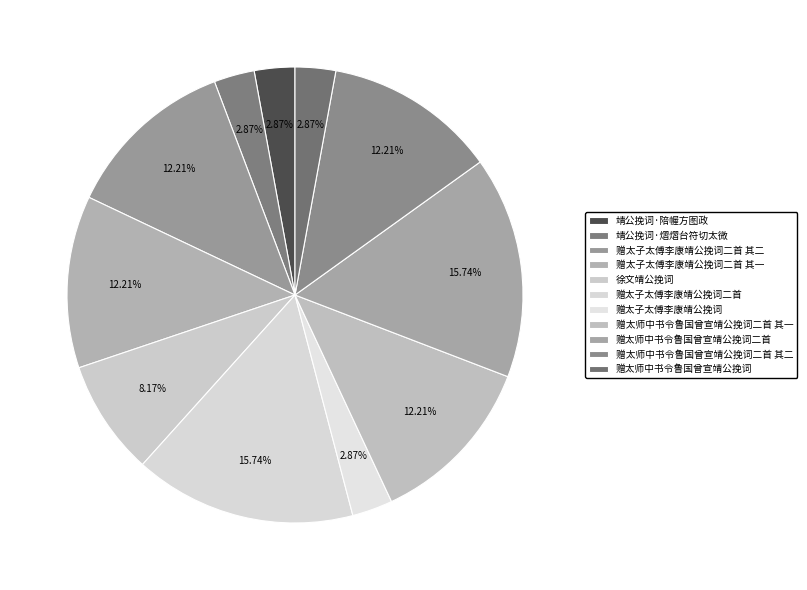

Does 赠太子太傅李康靖公挽词二首 represent more than half of the total?

No